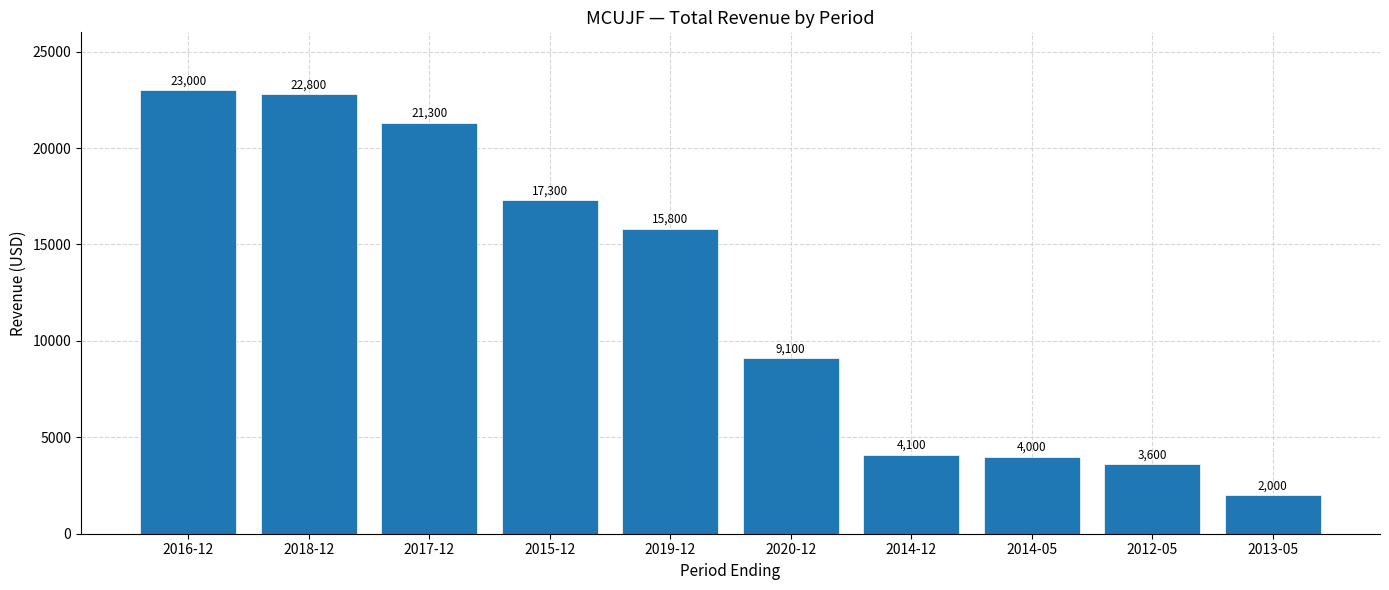

Count the number of data series in this chart.

1